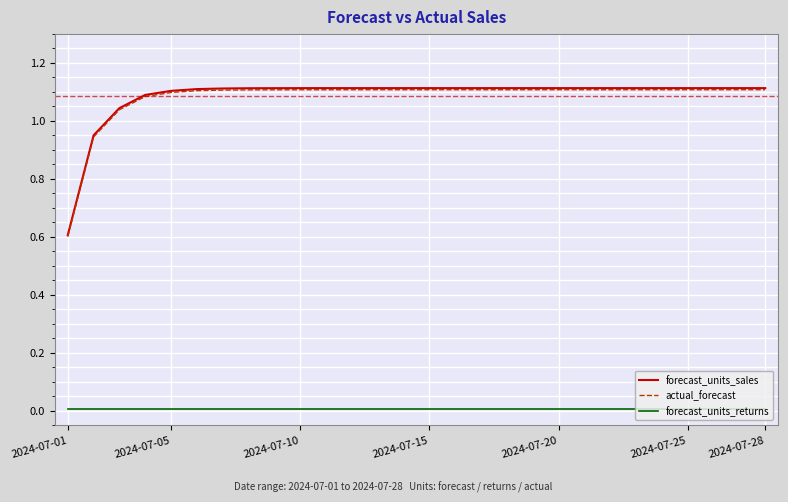

What is the sum of all forecast_units_sales values?

30.4